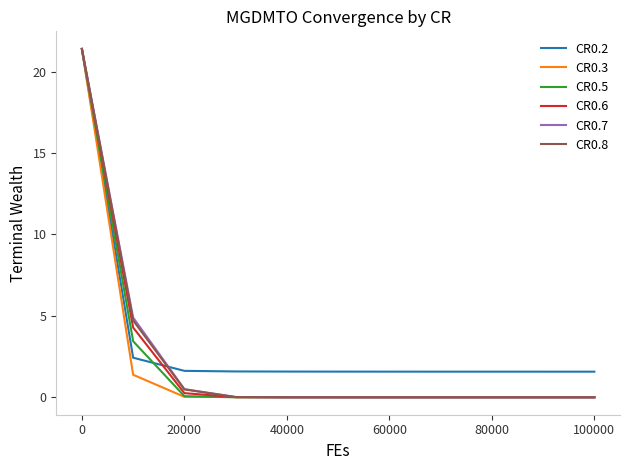

What are all the series names shown in the legend?

CR0.2, CR0.3, CR0.5, CR0.6, CR0.7, CR0.8